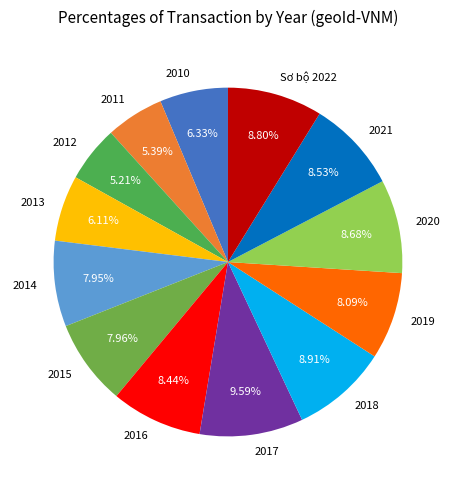

To the nearest percent, what portion does 2018 represent?

9%